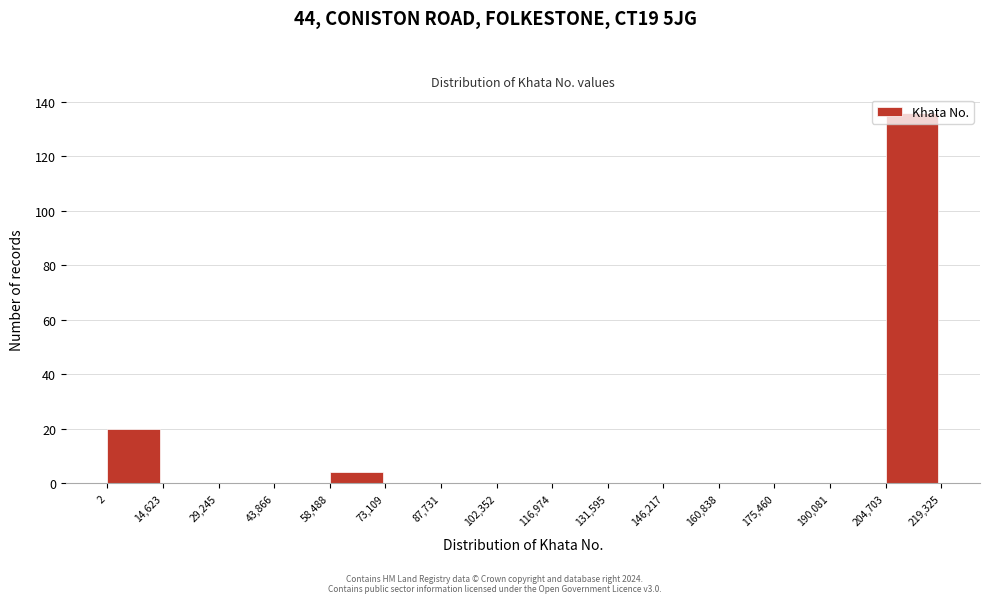

Which range on the x-axis has the tallest bar?

204,703 to 219,325